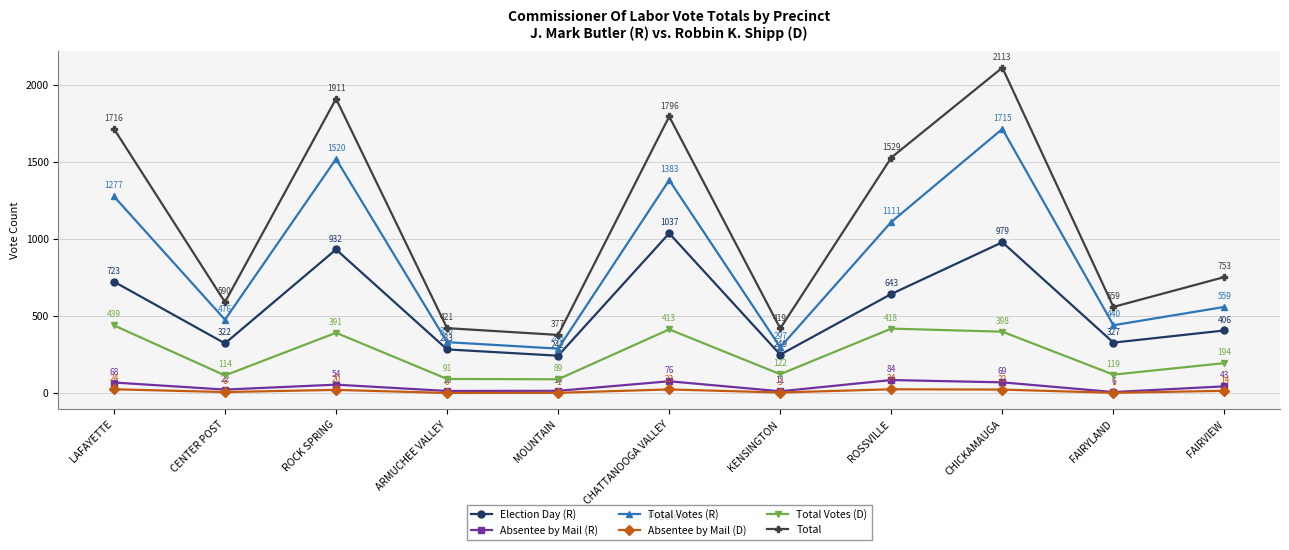

Is it true that Absentee by Mail (R) equals 22 at CENTER POST?

True